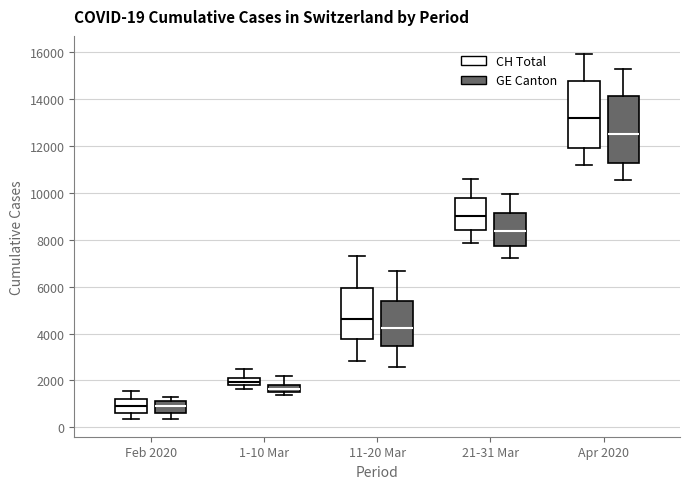

Which box has the highest median line?

Apr 2020 (CH Total)